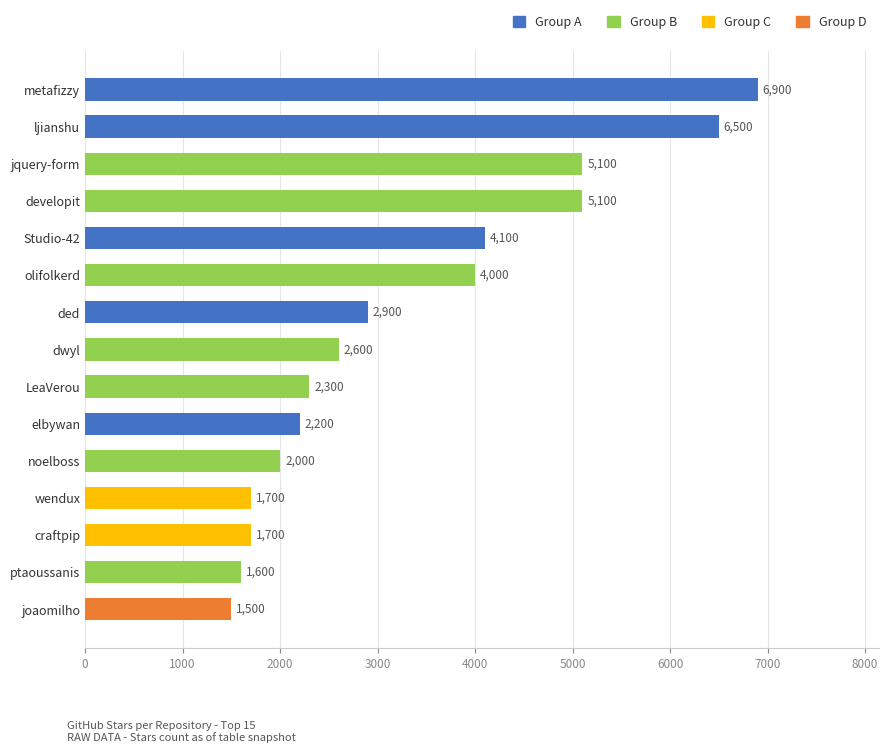

How many data points are less than 2600?

7